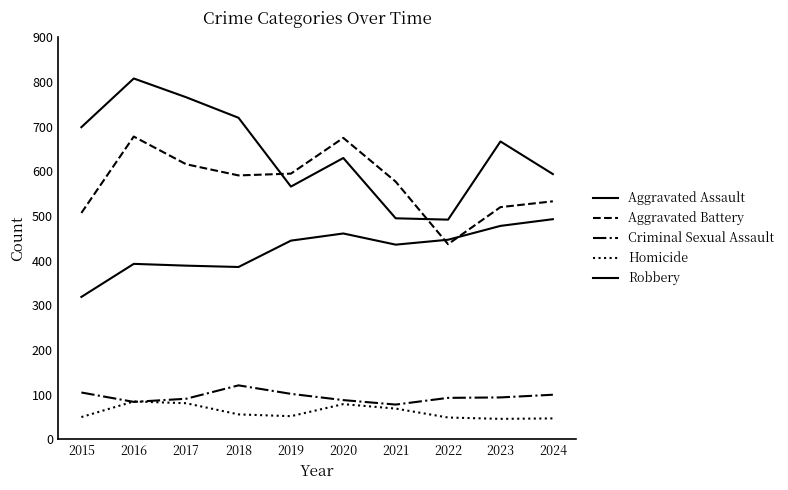

The value of Robbery at 2021 is 495. True or false?

True